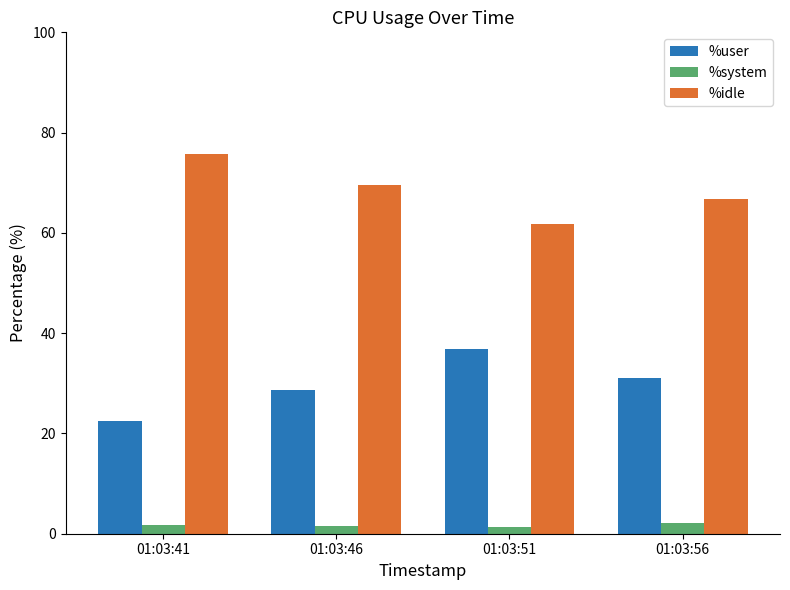

What are all the series names shown in the legend?

%user, %system, %idle